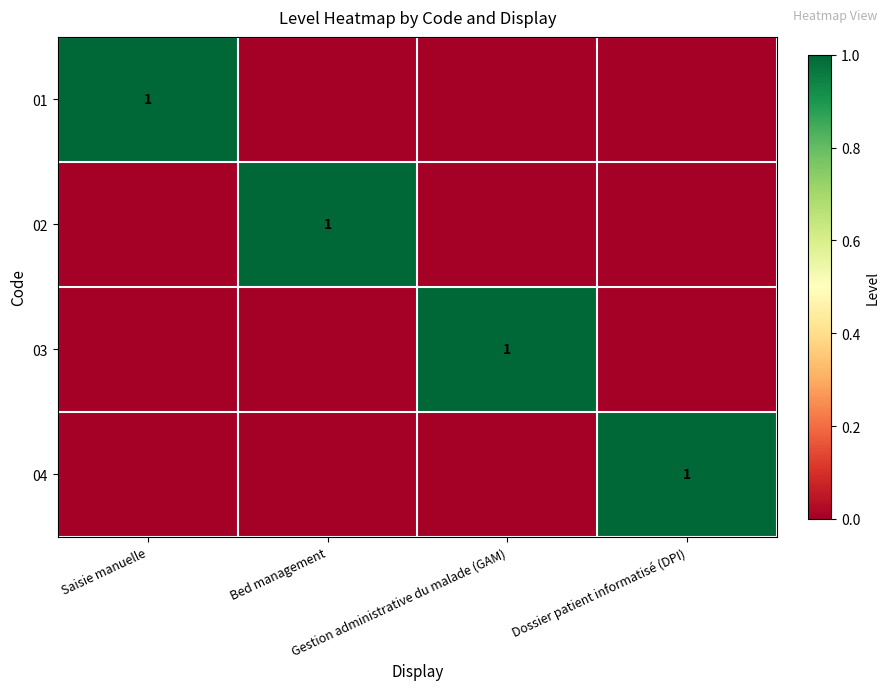

What is the maximum value for 02?

1